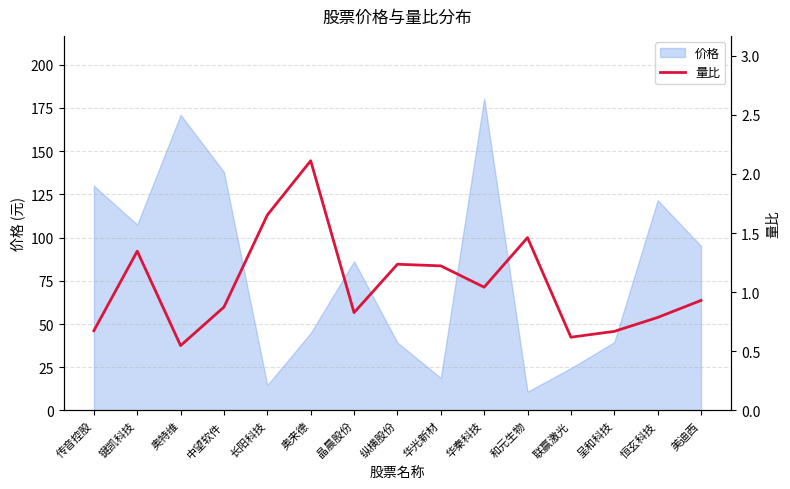

How many lines are shown in the chart?

1